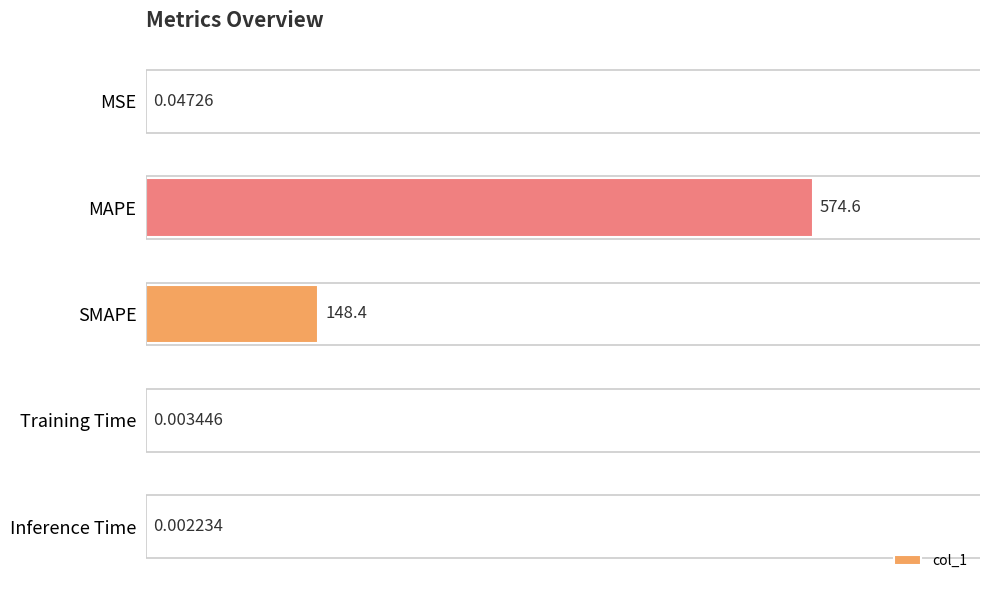

Where is the data nearest to the value 287?

SMAPE